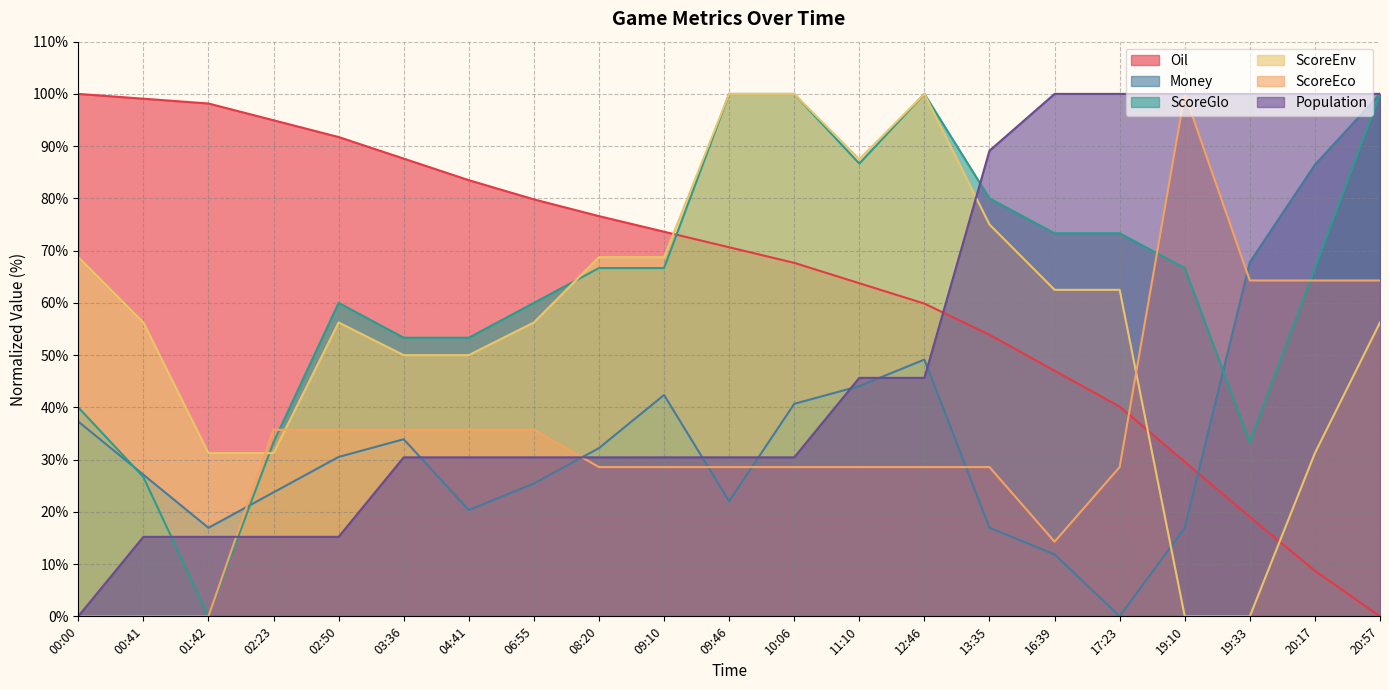

At which label does ScoreGlo reach its minimum?

01:42